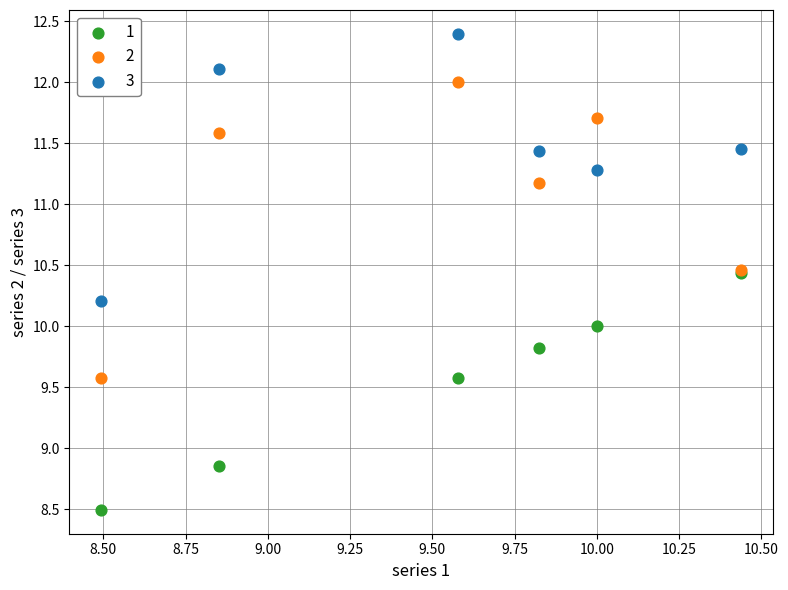

Which series contains the lowest Y value?

1